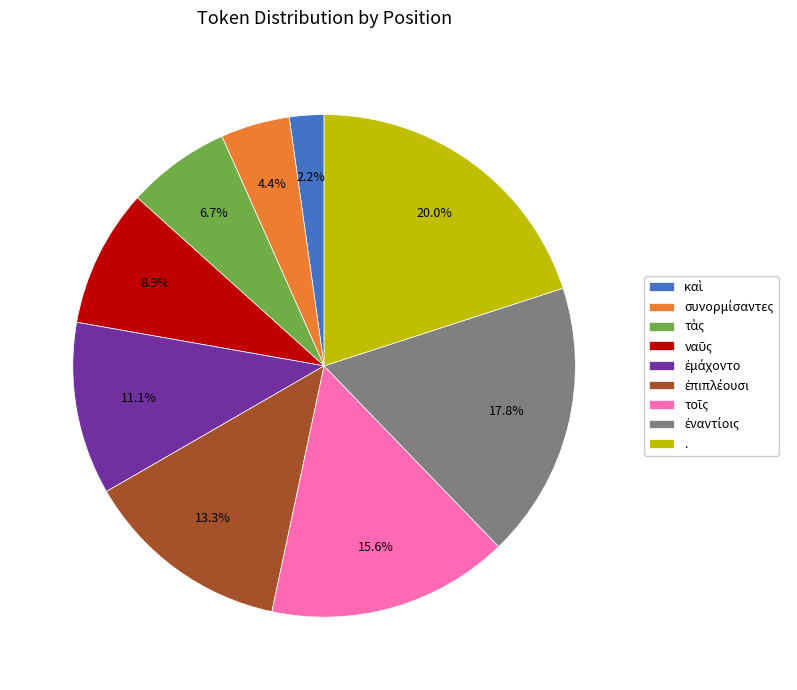

What is the largest slice in the pie chart?

.